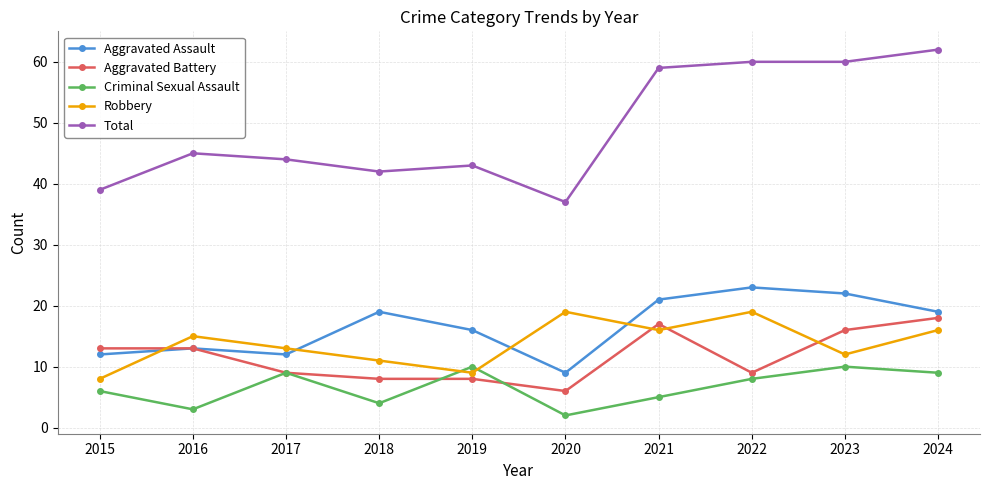

Is the value of Total at 2017 greater than the value of Criminal Sexual Assault at 2020?

Yes